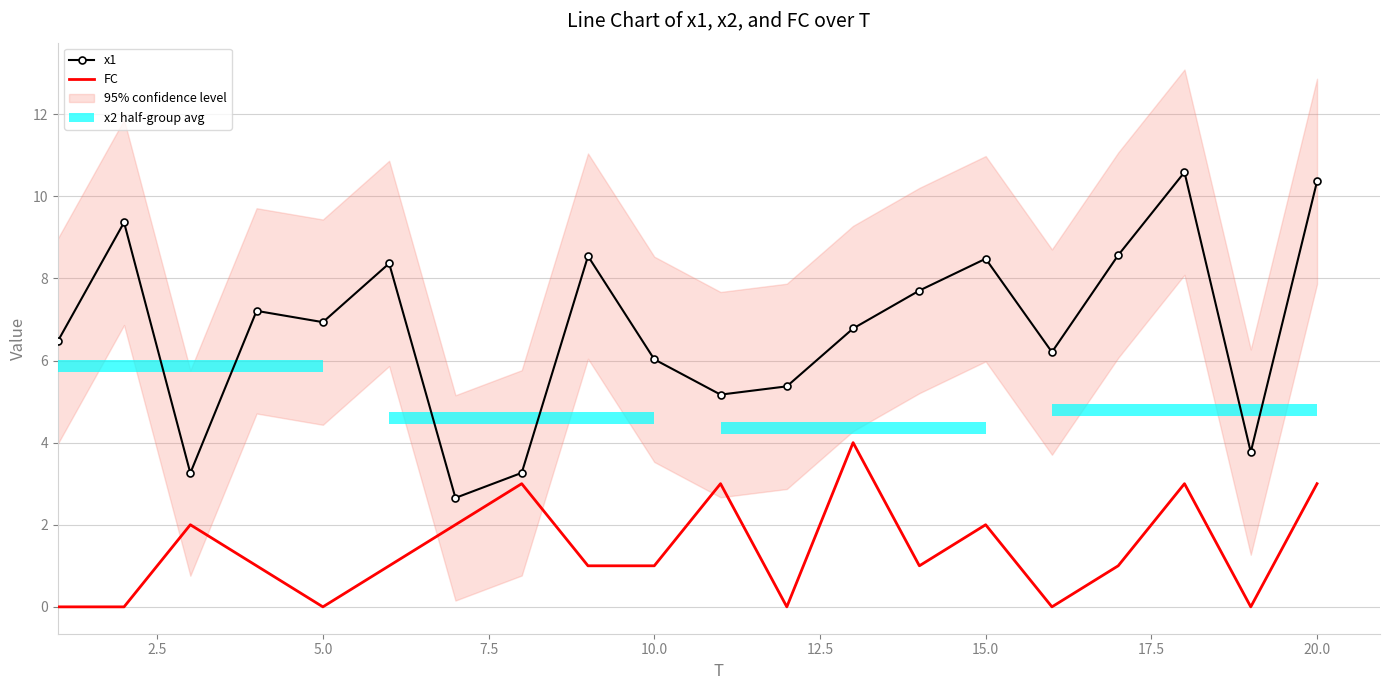

What is the average value of the x1 series?

6.8